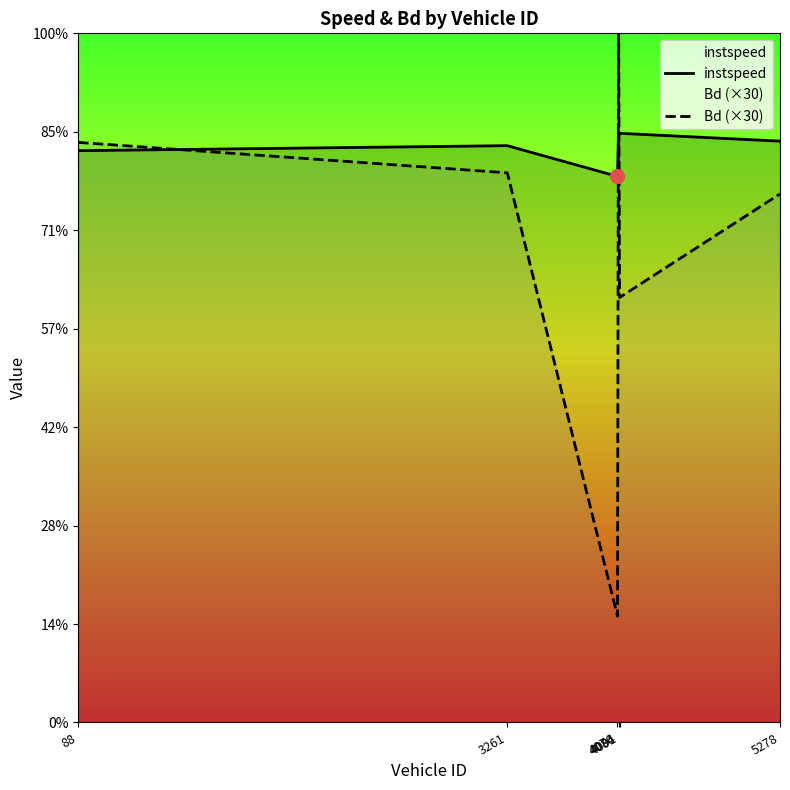

Which series has the largest total across all categories?

instspeed